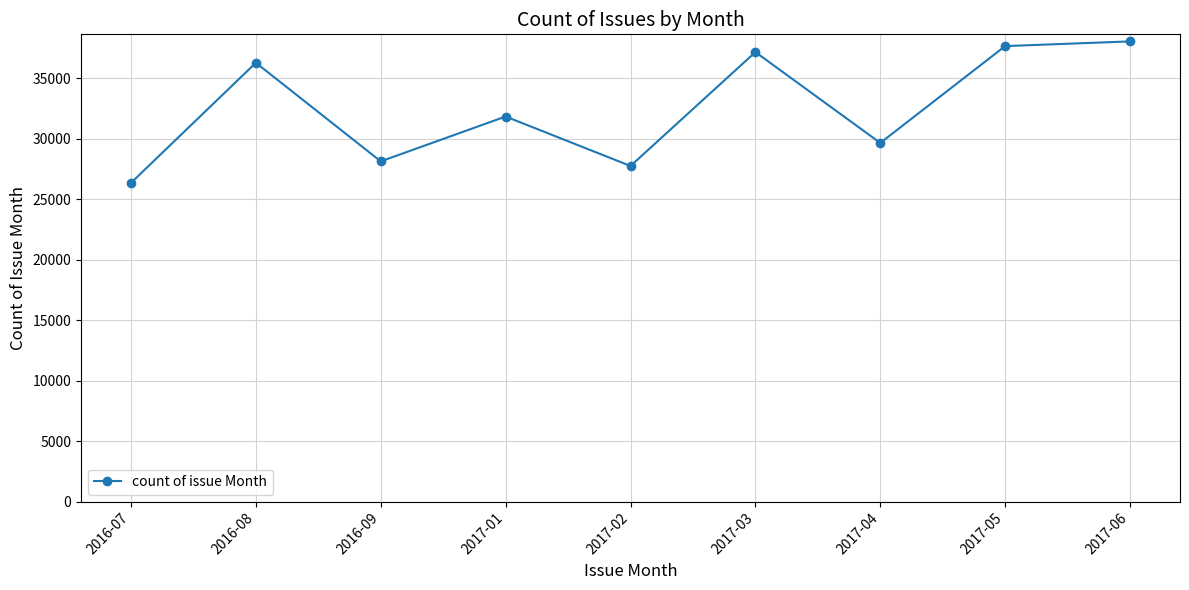

Reading right to left, list all the values displayed in this chart.

38026	37639	29636	37144	27732	31819	28115	36260	26334